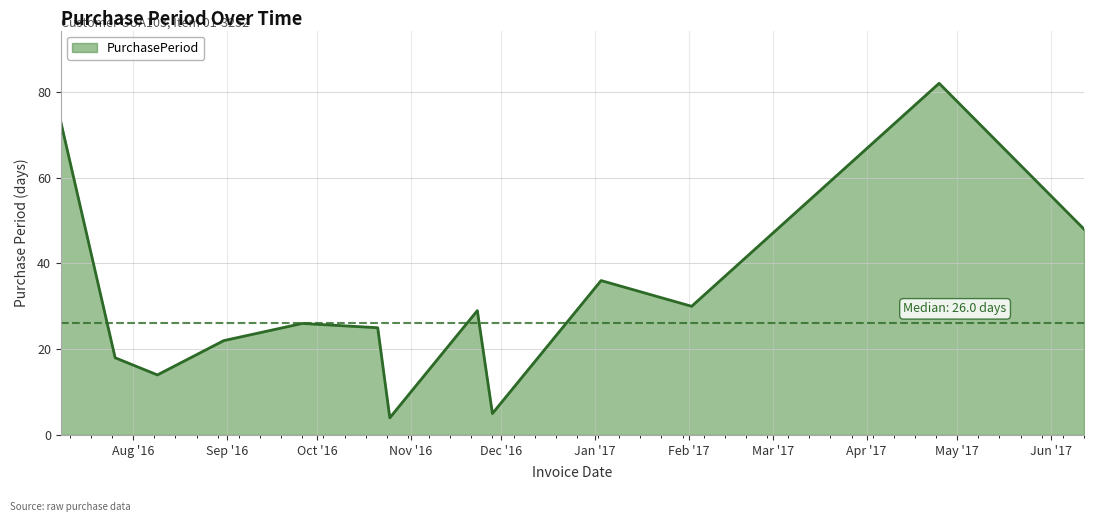

What is the difference between the maximum and minimum values?

78